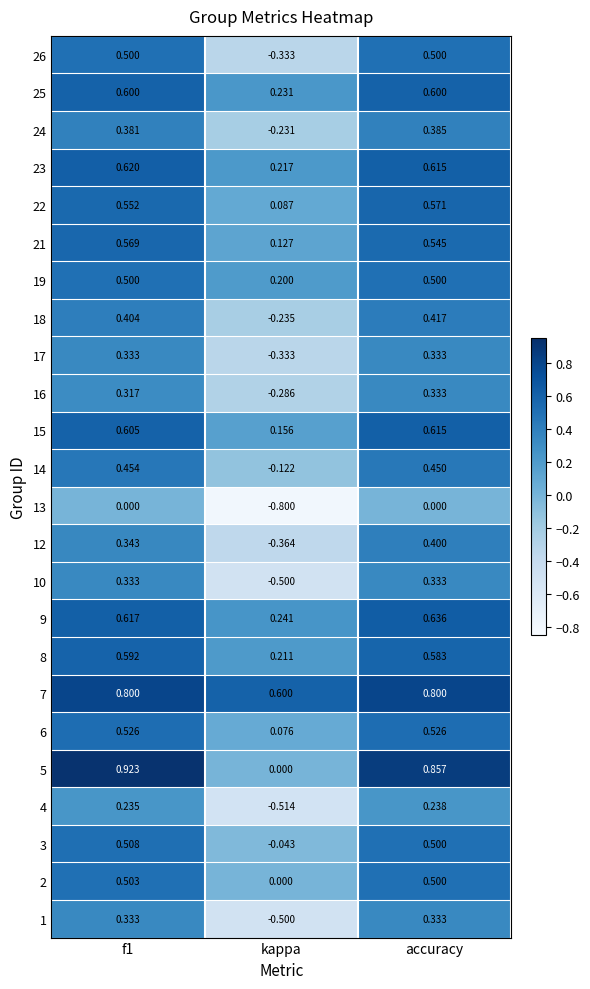

Which category has the lowest value in the 8 series?

kappa